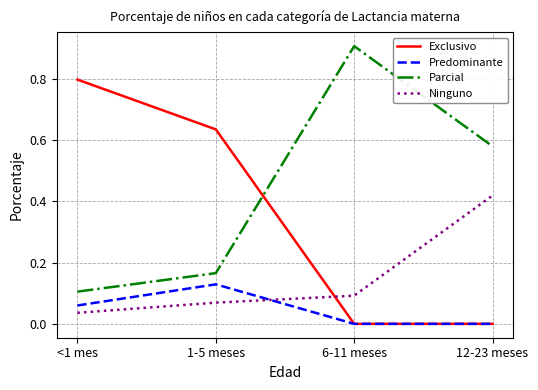

List the series in order of their overall mean, highest first.

Parcial, Exclusivo, Ninguno, Predominante